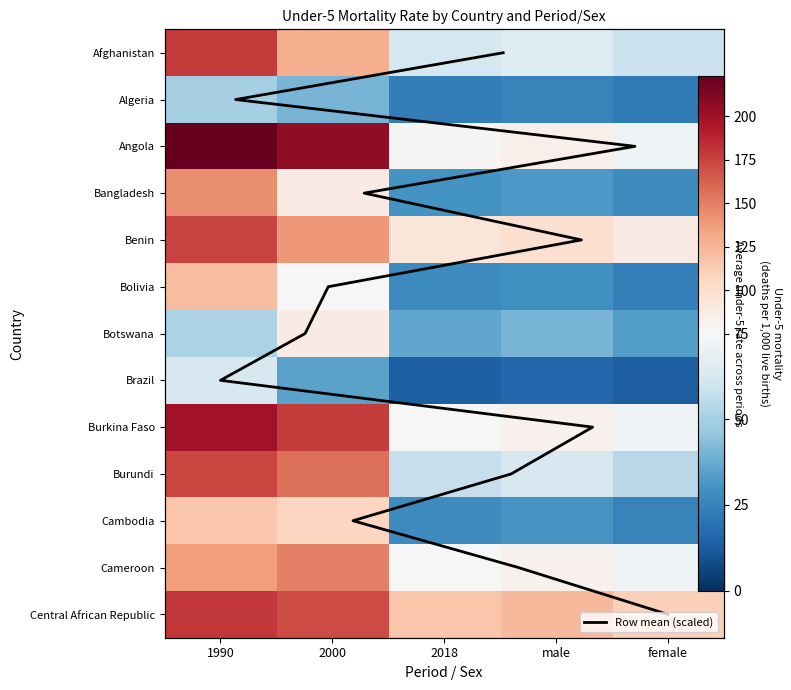

Which series has the largest range (max minus min)?

Angola